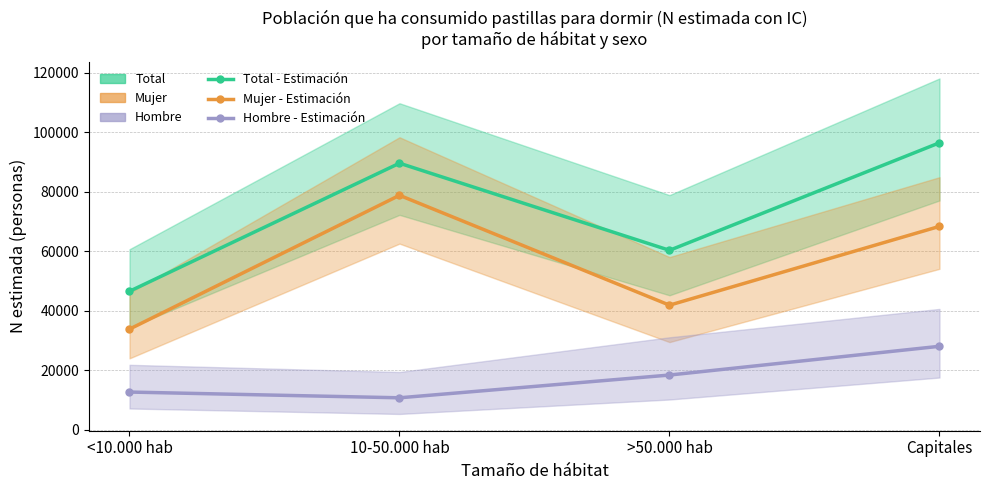

What is the total value across all series at >50.000 hab?

120676